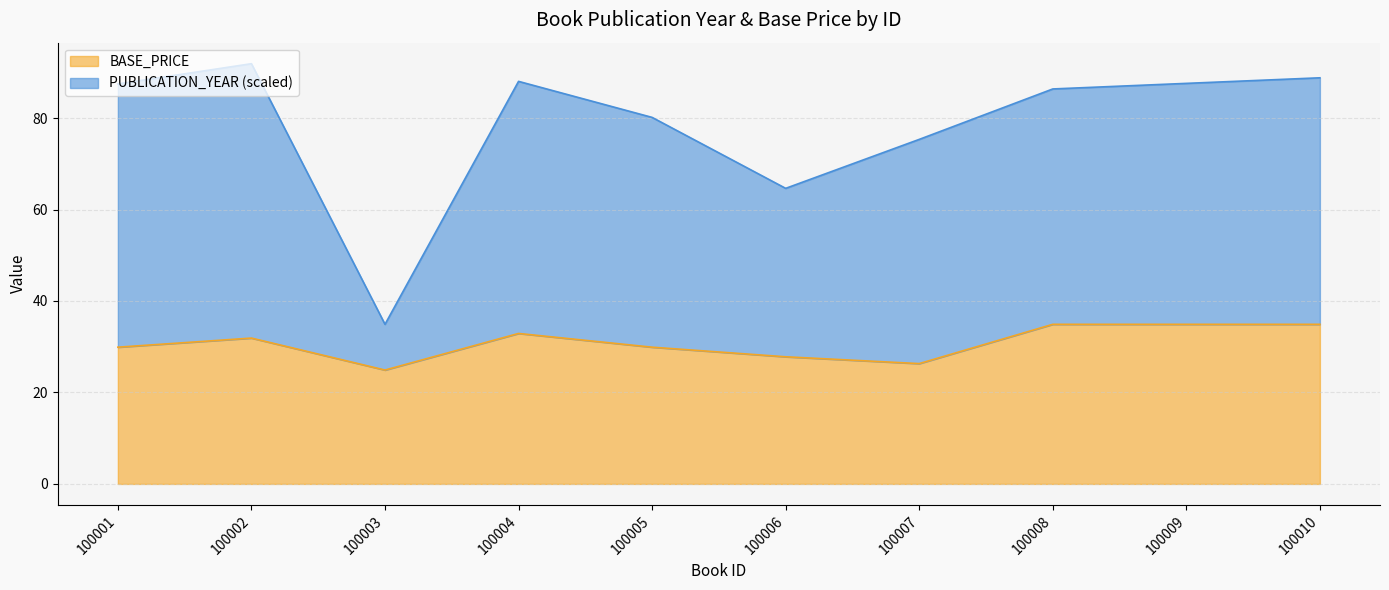

Between 100003 and 100007, which series saw the biggest shift?

PUBLICATION_YEAR